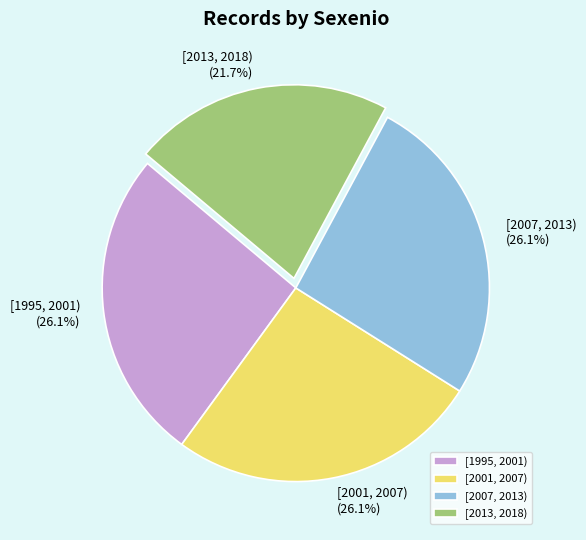

Combined, do [2001, 2007) and [2013, 2018) account for over 50%?

No